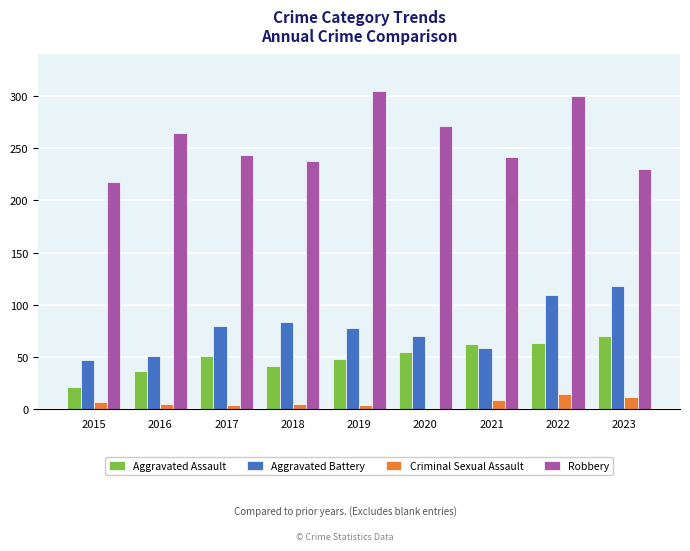

How many data points does each series have?

9